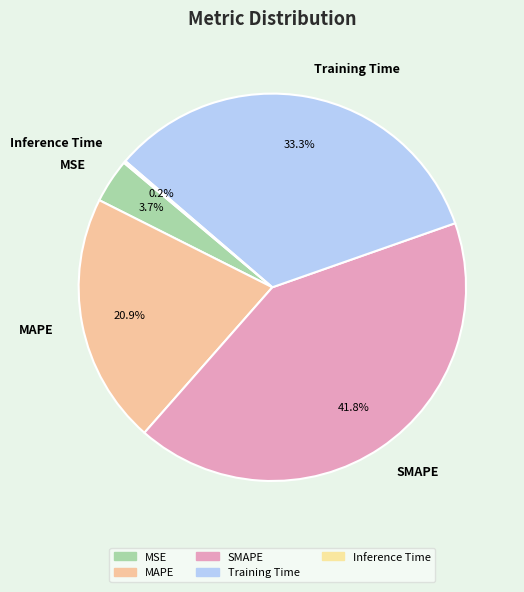

Between MSE and MAPE, which is larger?

MAPE